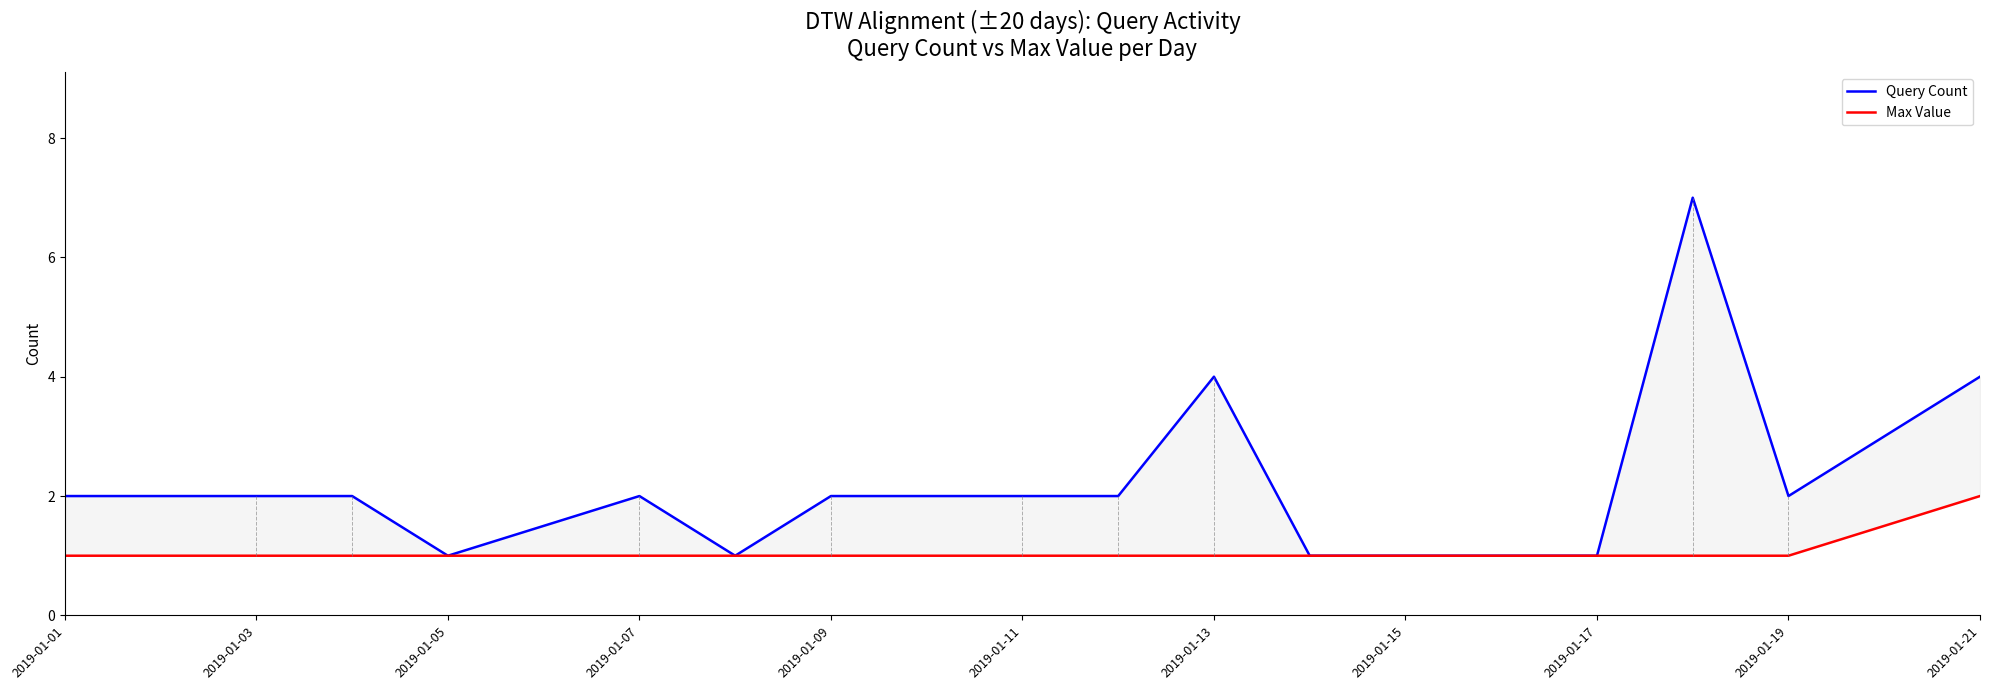

How many series are shown in this chart?

2